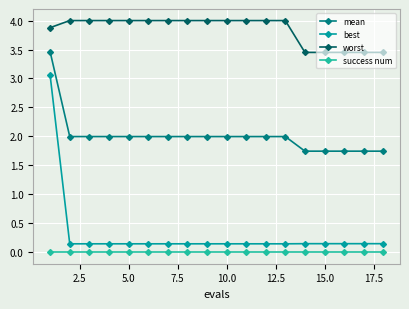

True or false: worst and mean intersect in this chart.

False